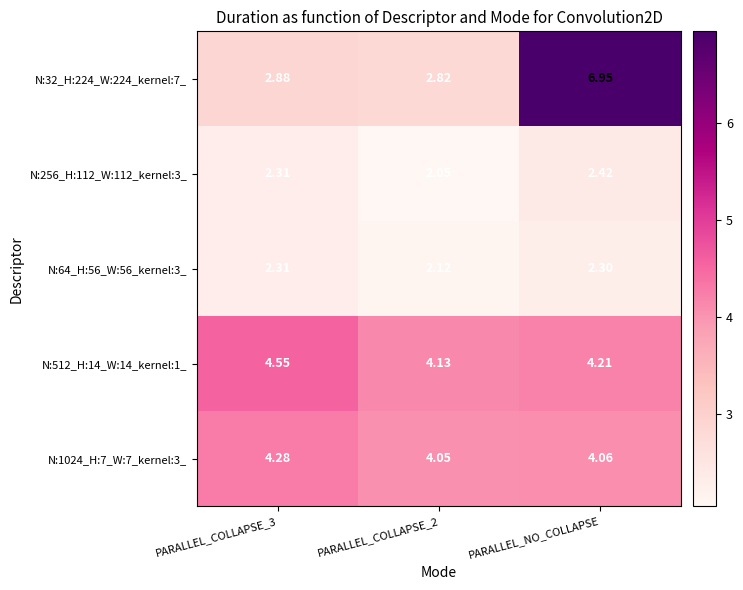

Which label corresponds to the largest value in the chart?

PARALLEL_NO_COLLAPSE